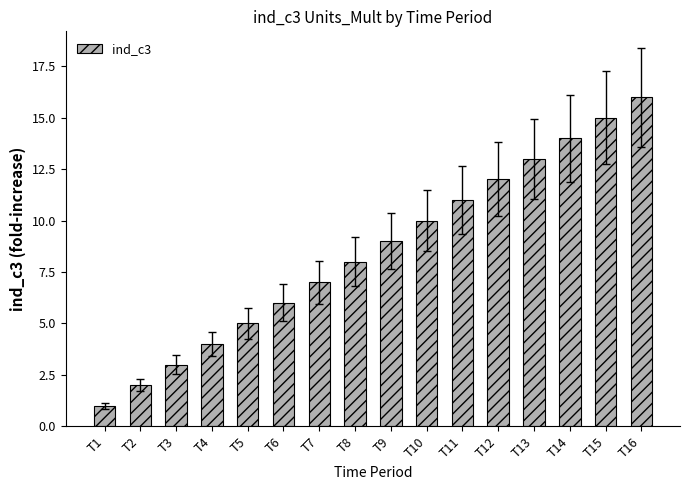

List the labels in order of value, largest first.

T16, T15, T14, T13, T12, T11, T10, T9, T8, T7, T6, T5, T4, T3, T2, T1